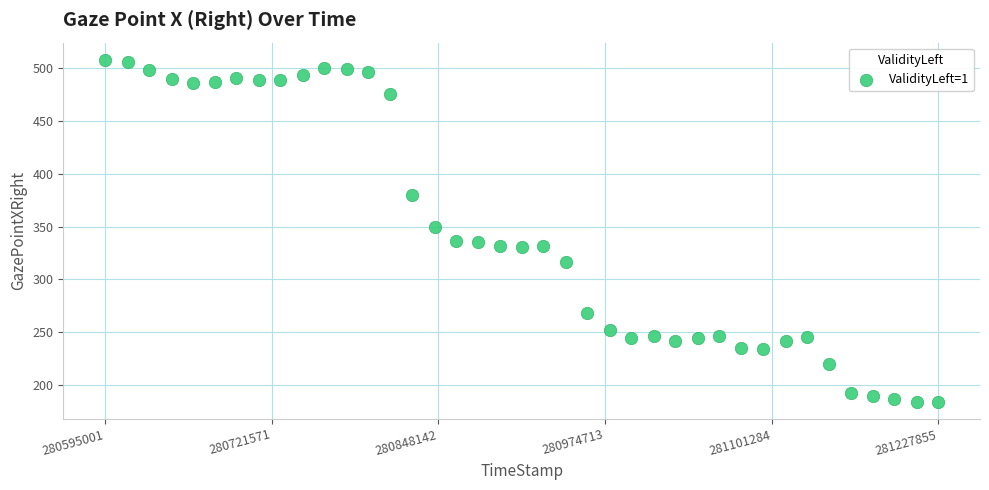

What Y value in the scatter plot is closest to 346?

350